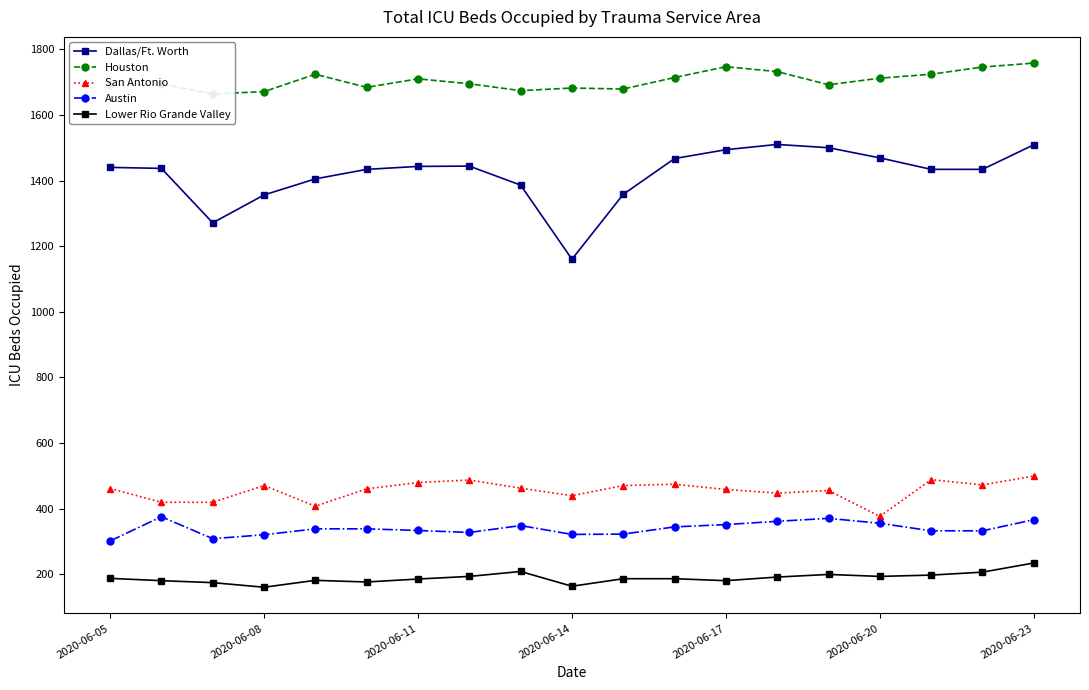

How many values in the San Antonio series exceed 461?

9